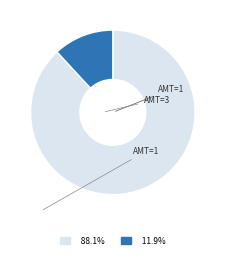

Does any single category account for the majority?

Yes